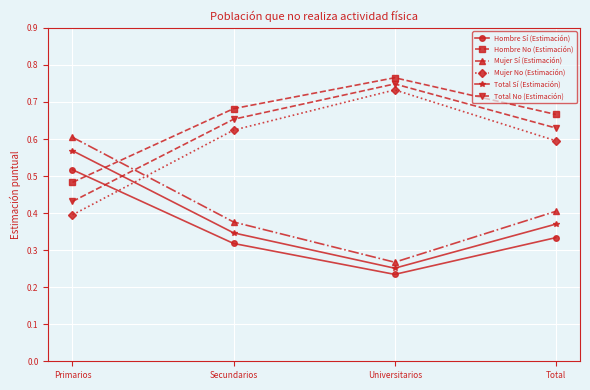

Is the value of Hombre Sí (Estimación) at Universitarios greater than the value of Total No (Estimación) at Total?

No